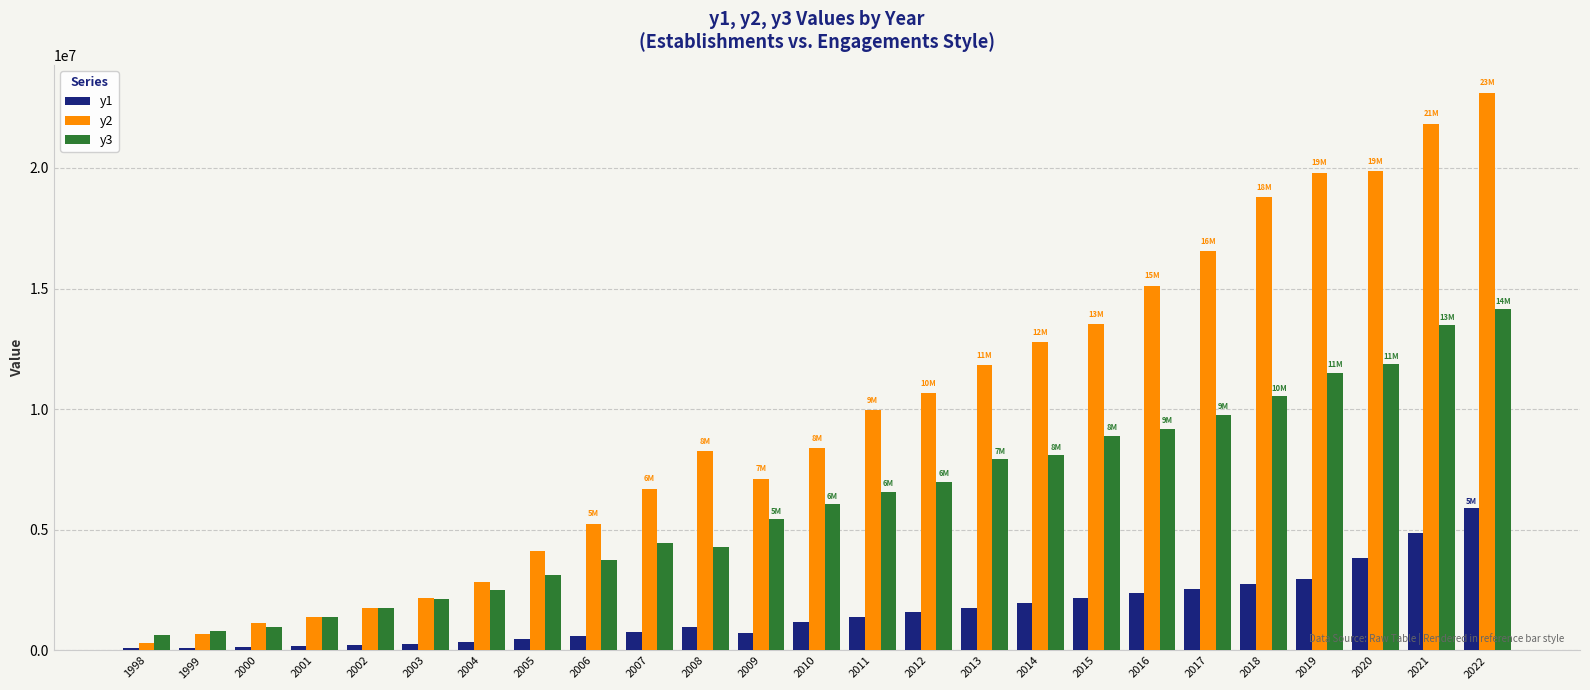

How many values in the y2 series exceed 8375863?

13